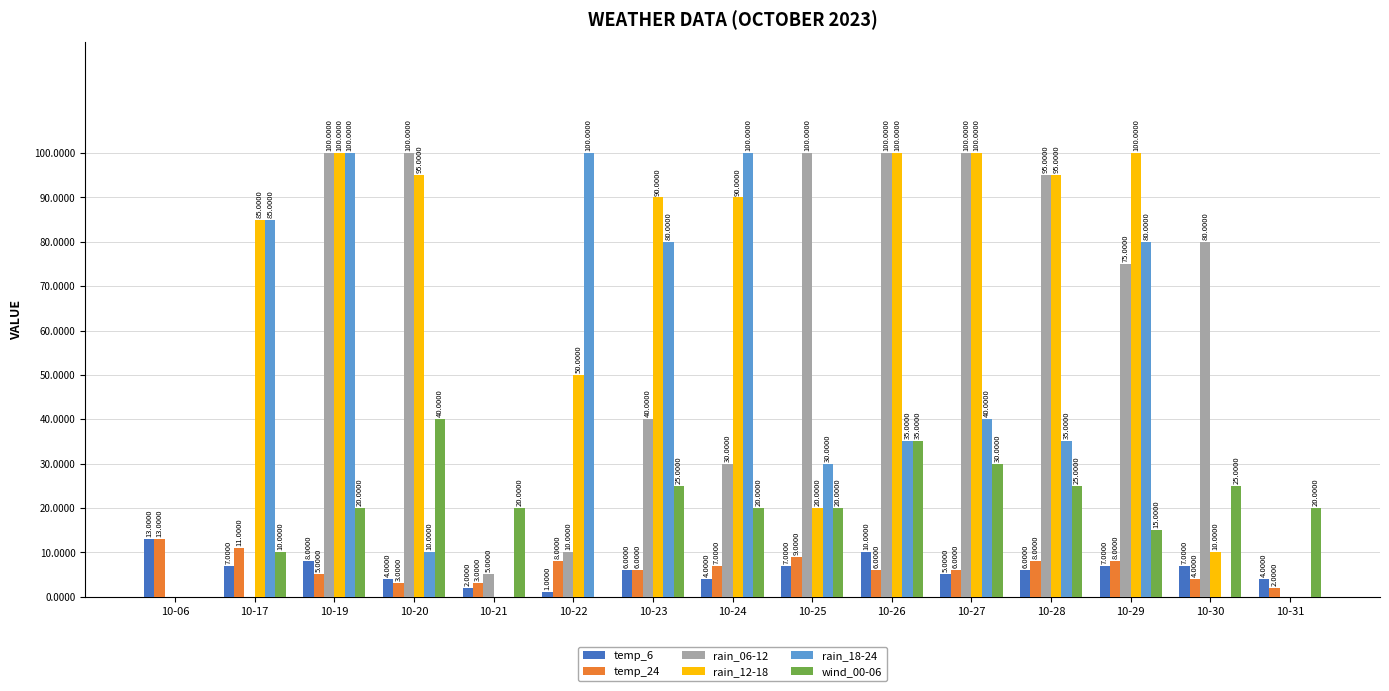

What are all the series names shown in the legend?

temp_6, temp_24, rain_06-12, rain_12-18, rain_18-24, wind_00-06